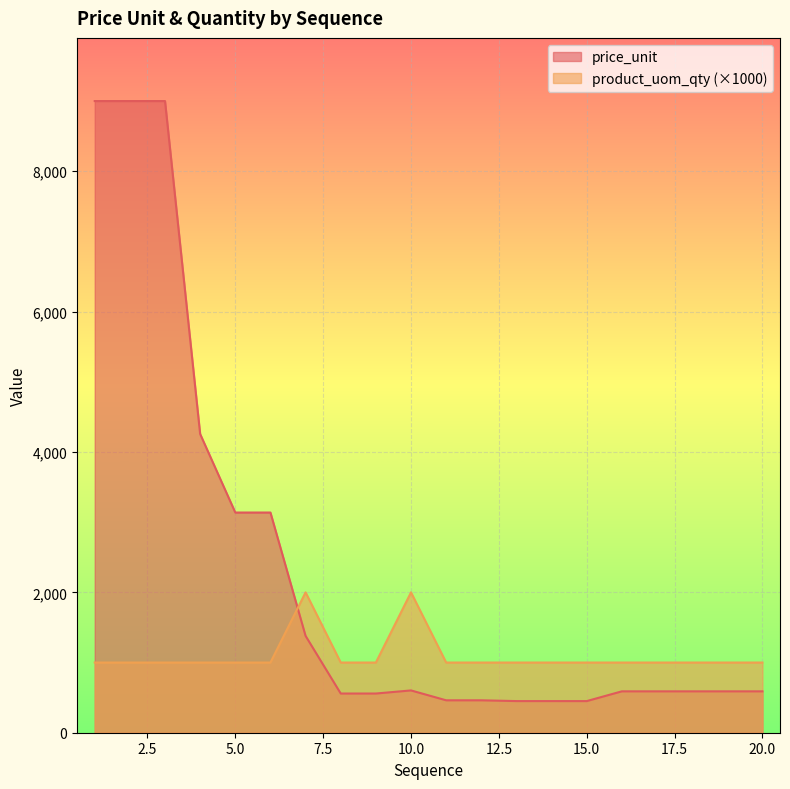

What is the approximate value of product_uom_qty at 6?

1000.0